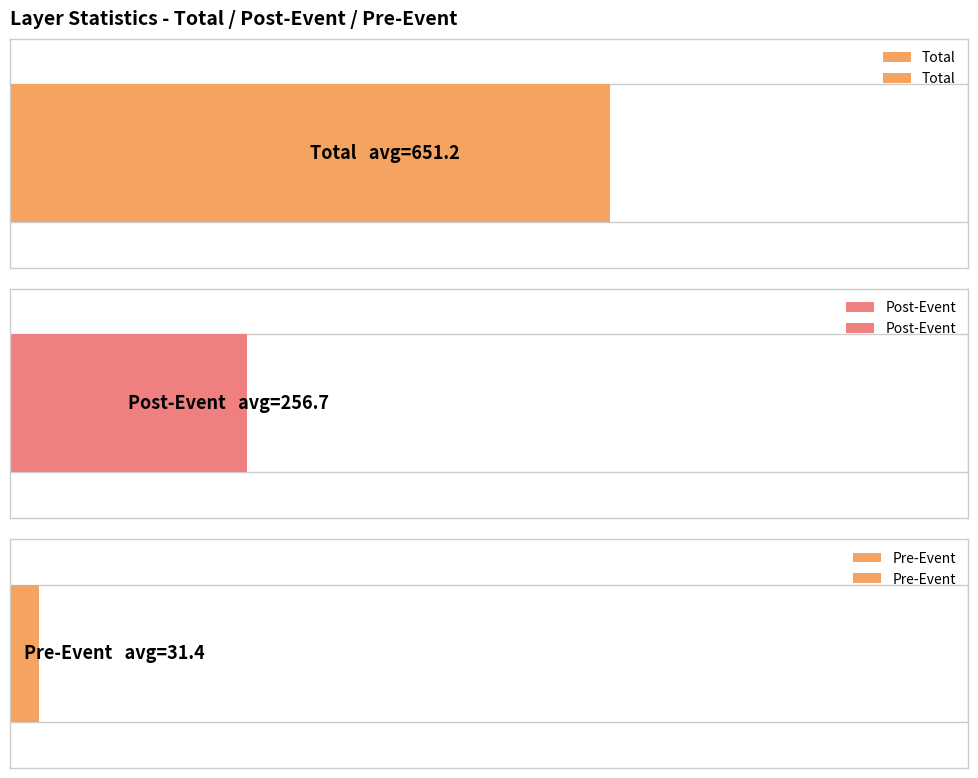

The value of Post-Event at 1.7 is 352. True or false?

True